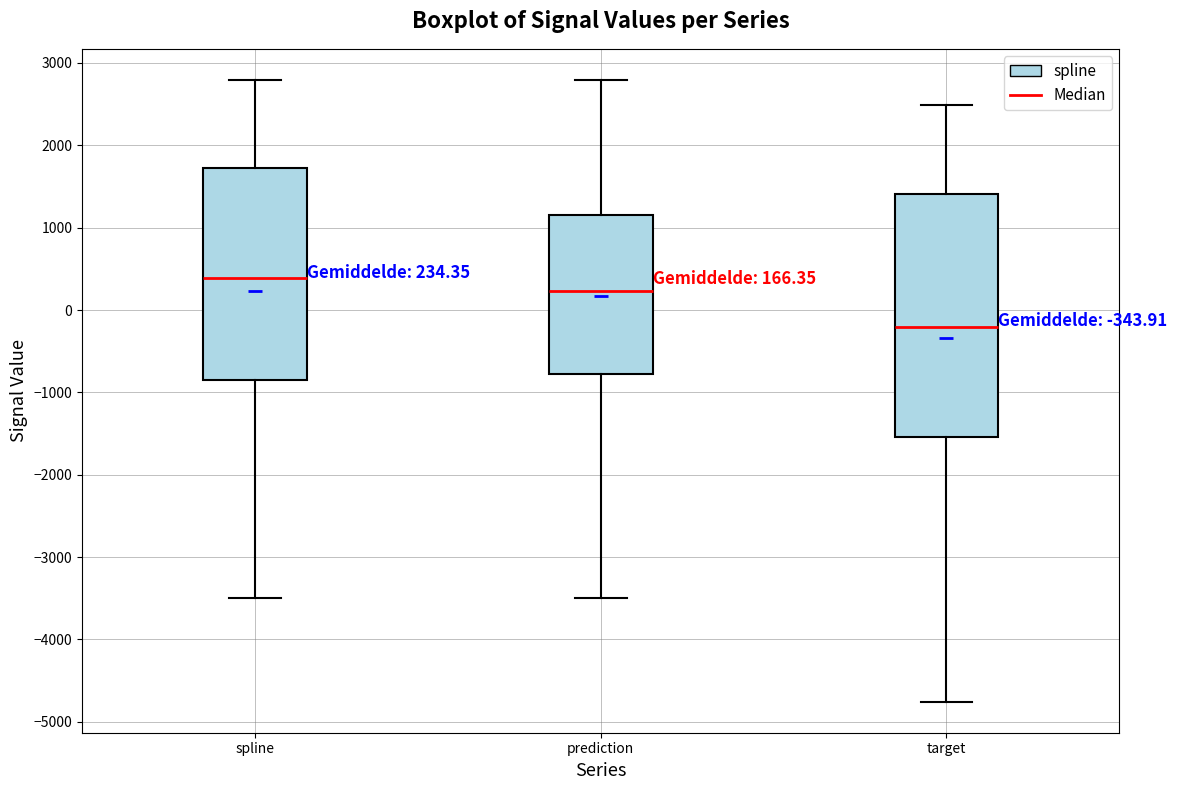

Which box's median line is the lowest?

target